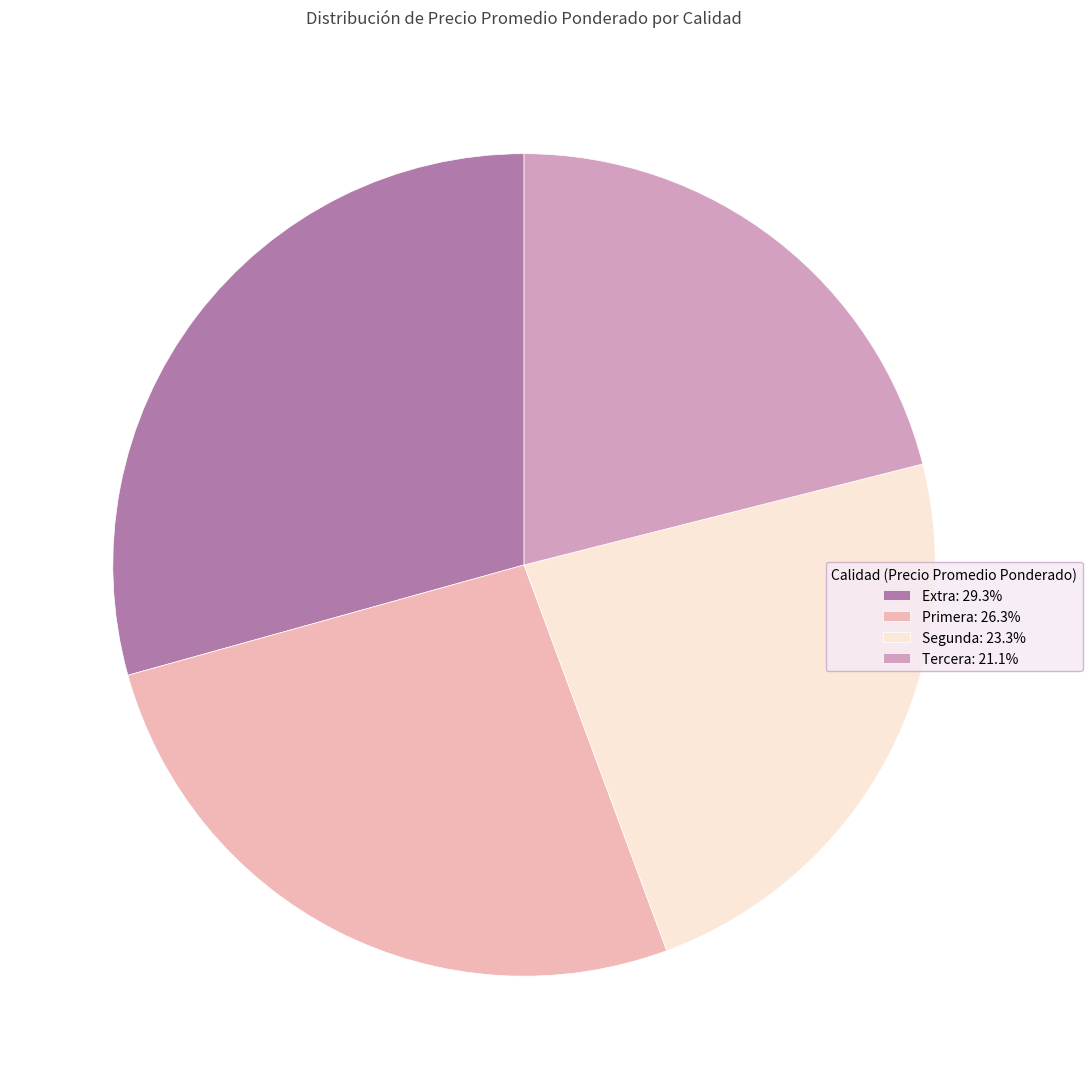

Rank the categories by value from highest to lowest.

Extra, Primera, Segunda, Tercera